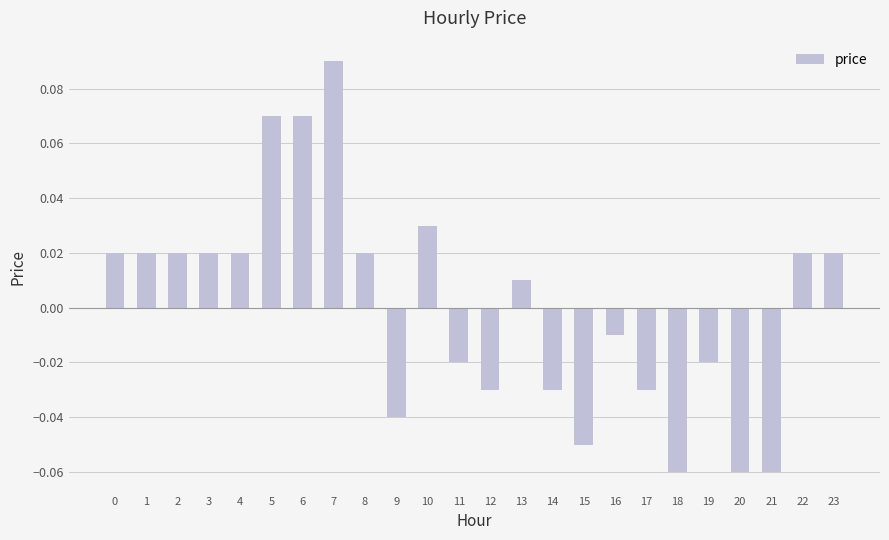

Which category has the highest value across all series?

7